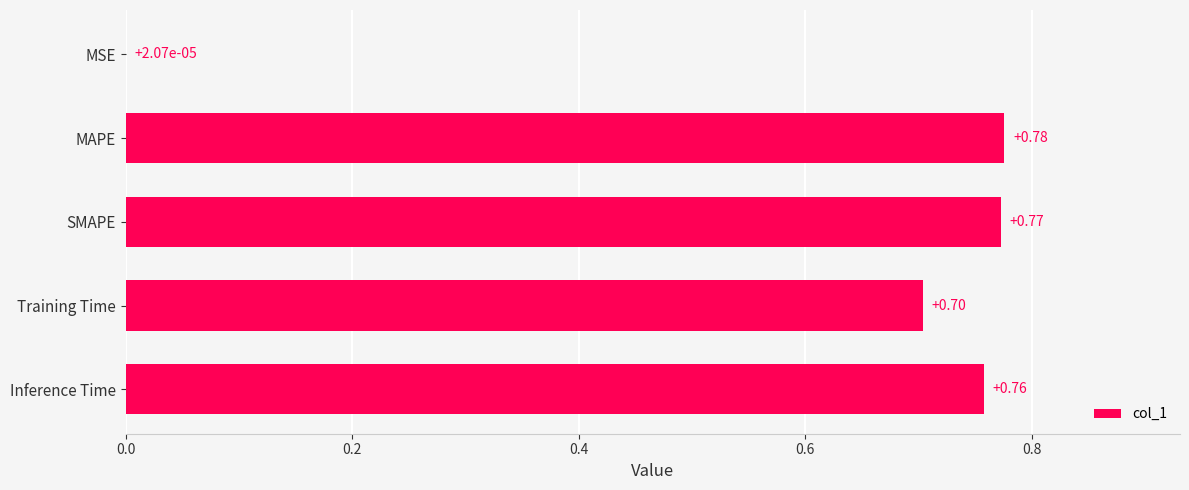

What is the sum of all values?

3.0